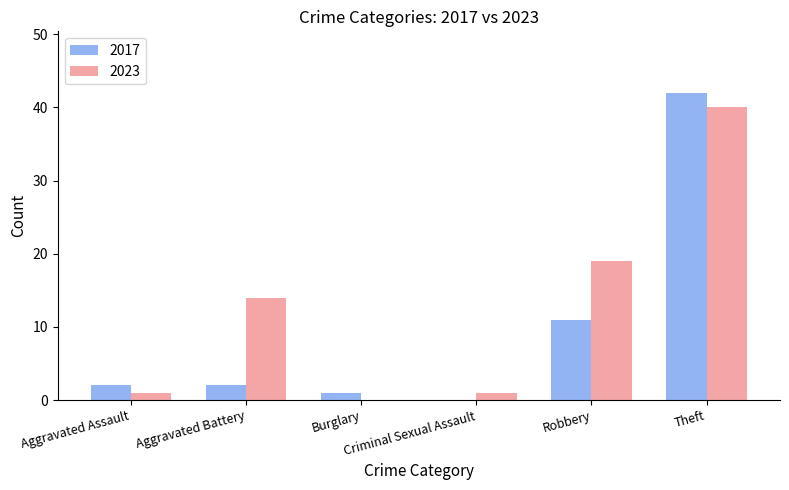

What is the difference between the 2023 values at Robbery and Burglary?

19